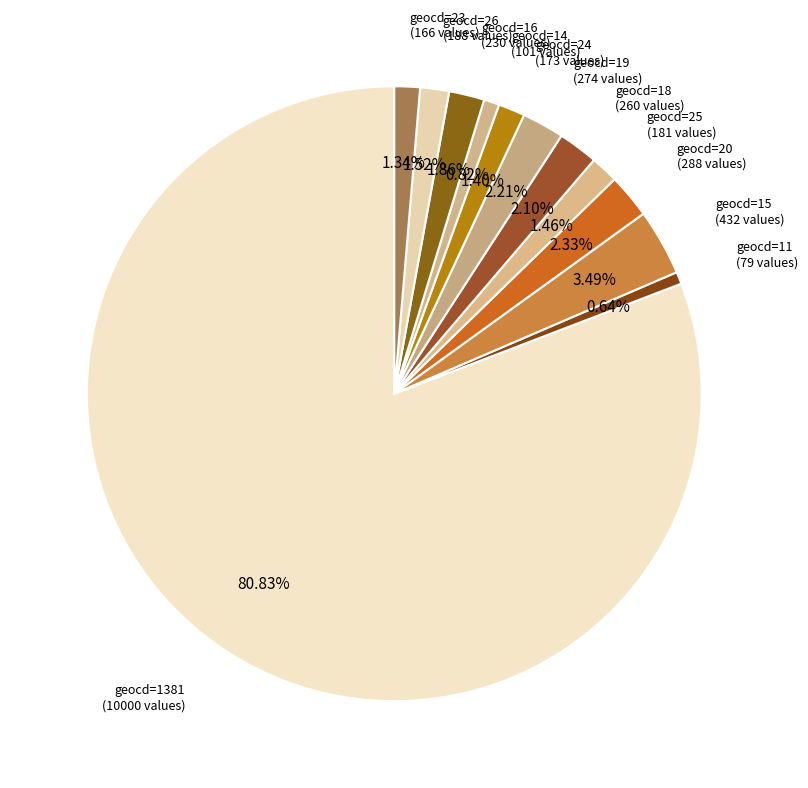

How many segments does this pie chart have?

12